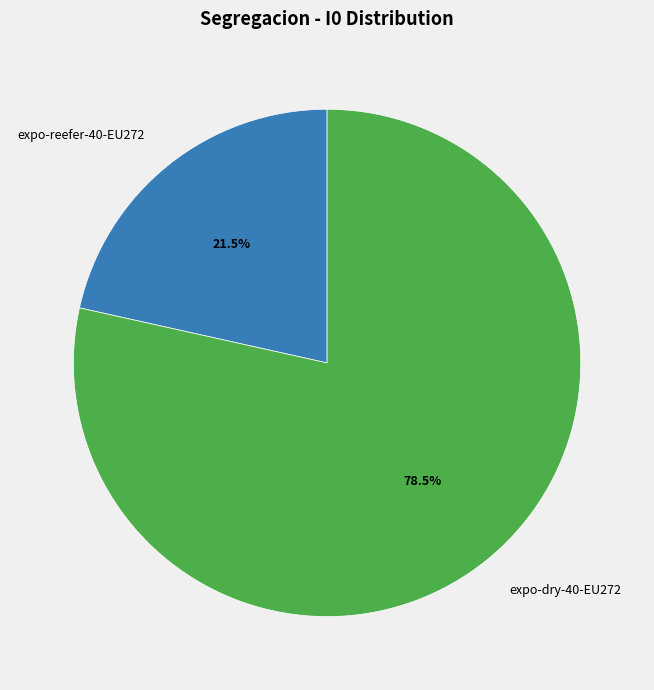

How many segments does this pie chart have?

2